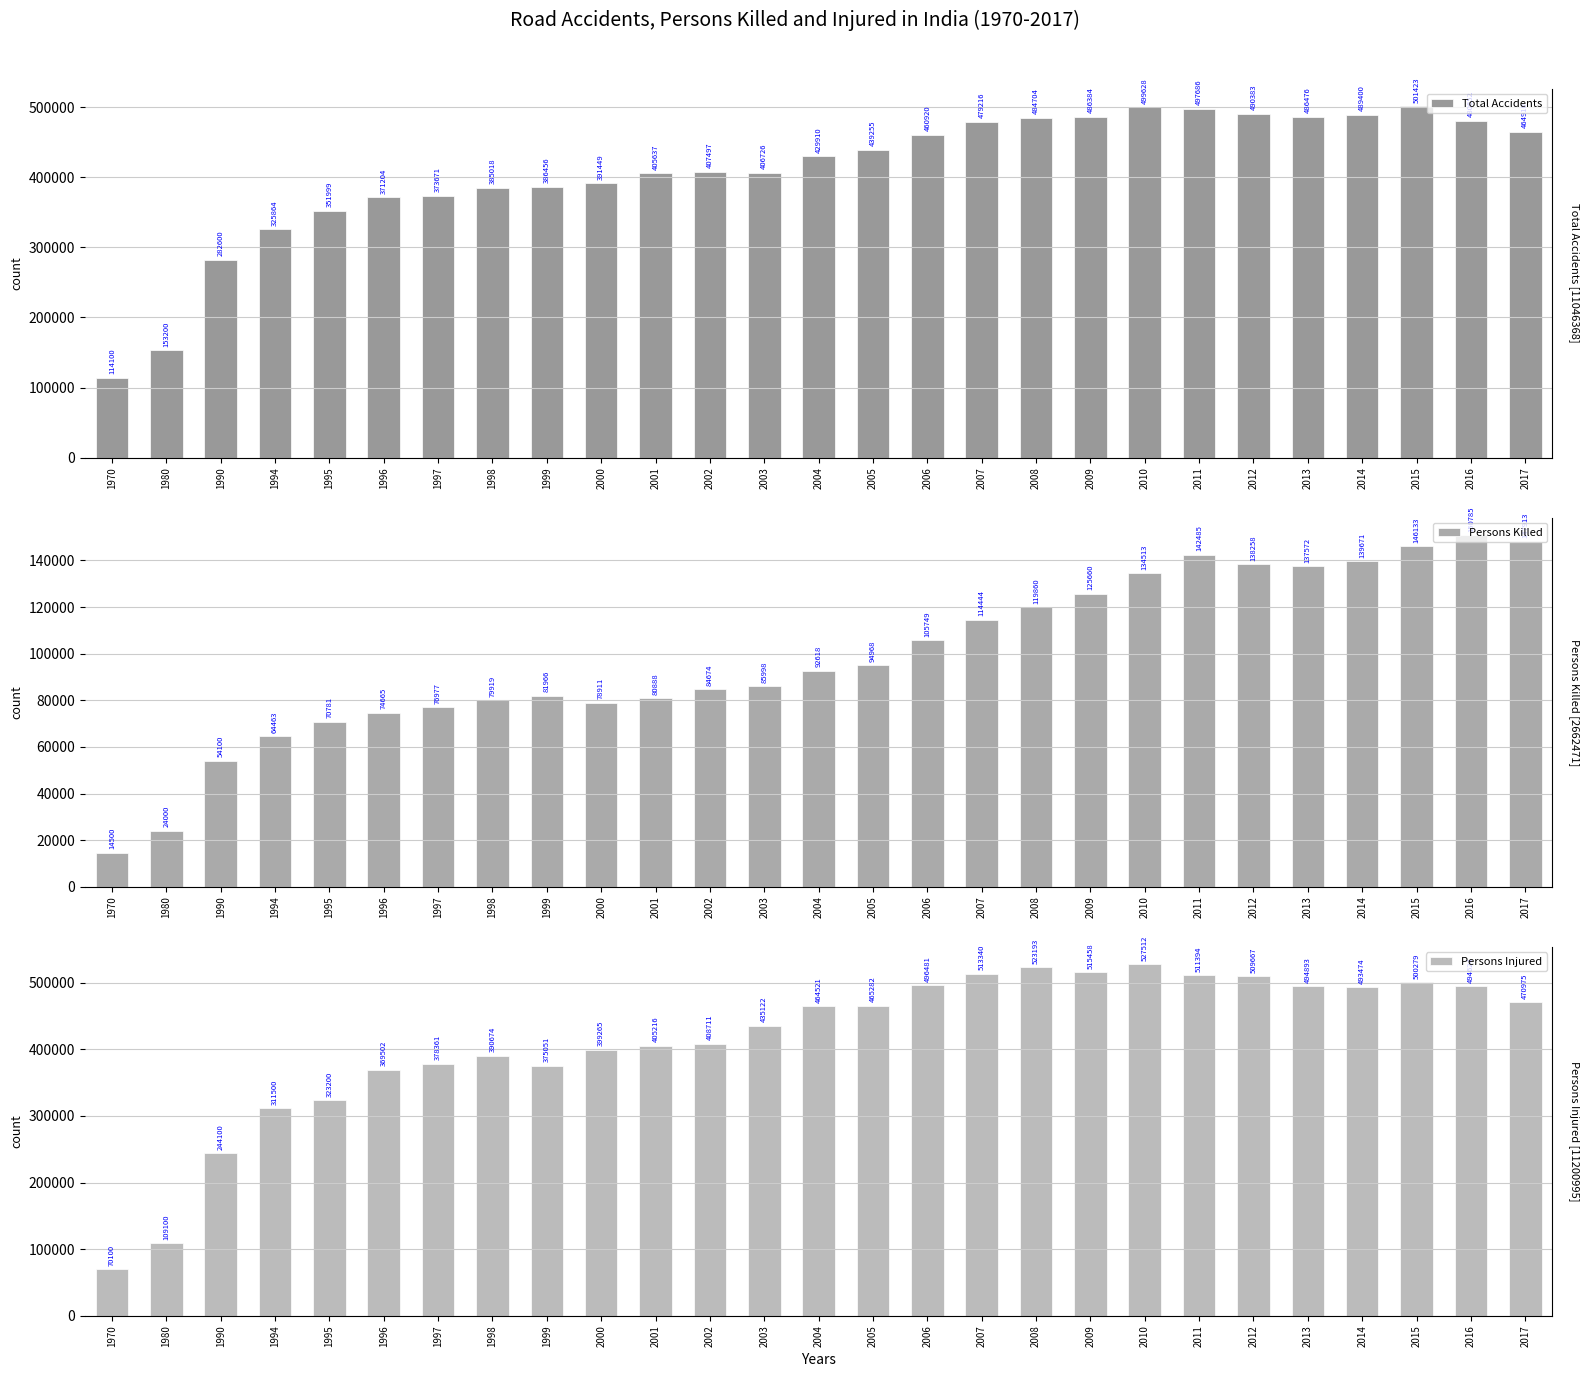

How many groups of bars are there?

27